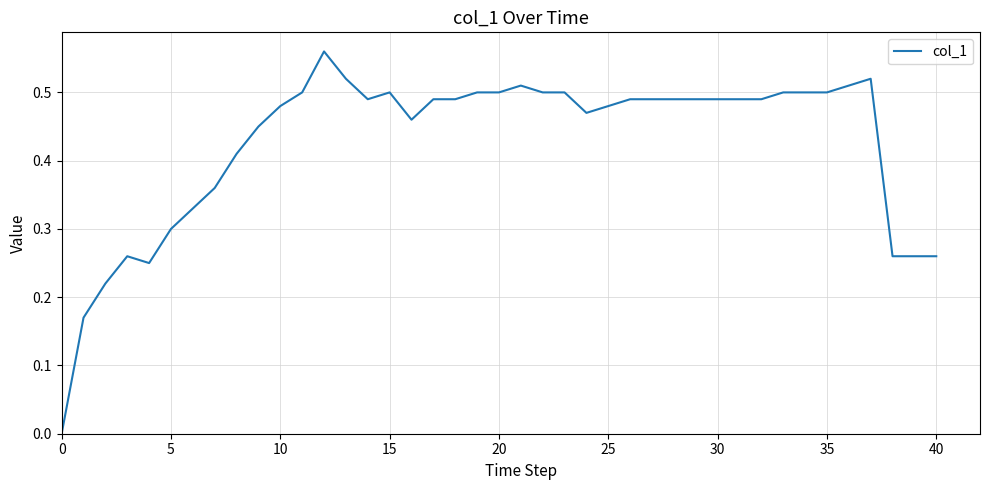

True or false: the data has more than 1 interior local peaks.

True